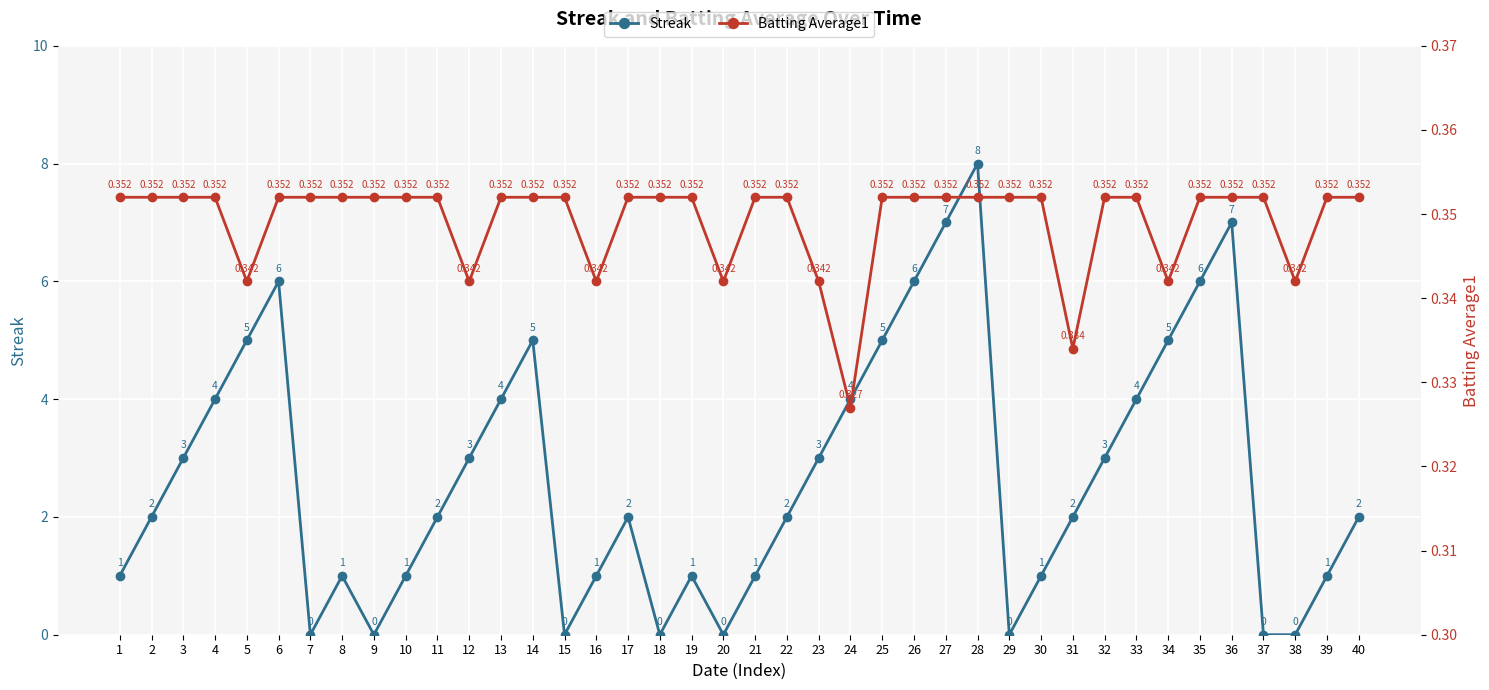

The value of Batting Average1 at 9 is 0.4. True or false?

True